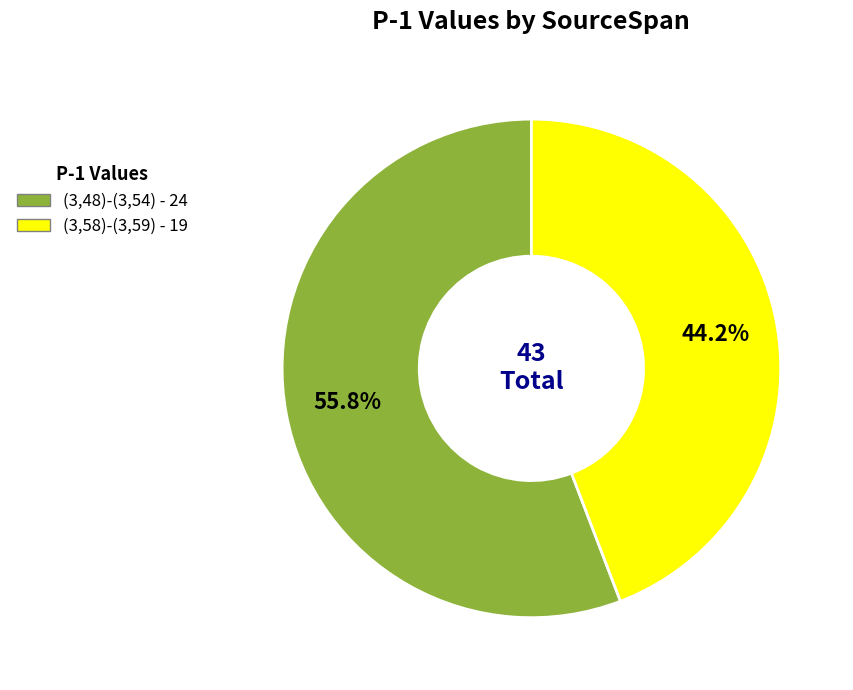

To the nearest percent, what is the difference between the (3,58)-(3,59) and (3,48)-(3,54) slice percentages?

12%